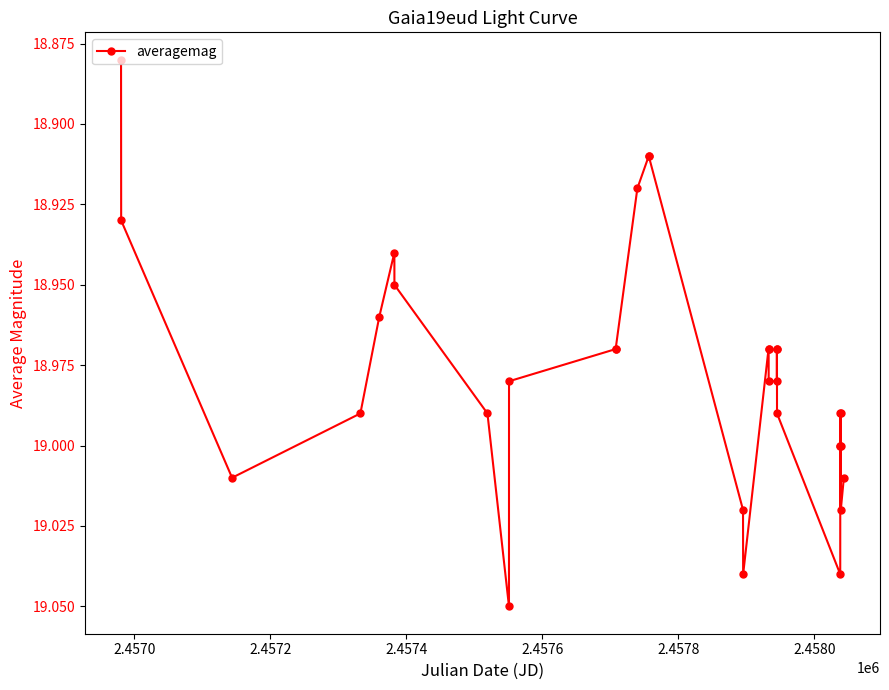

What is the sum of all values?

607.3